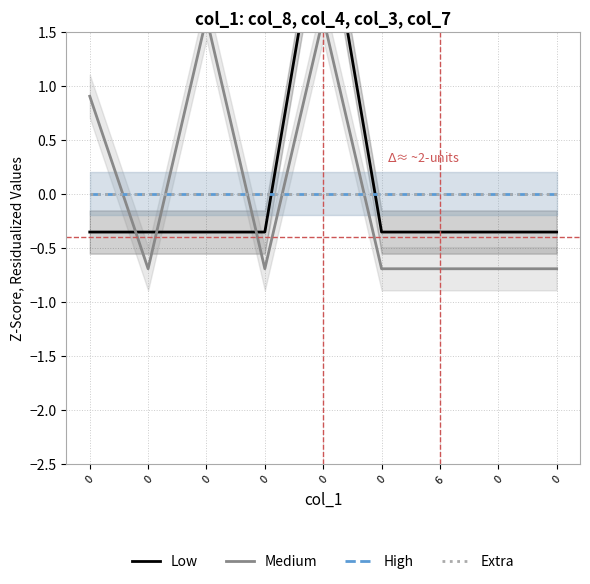

True or false: Extra has more than 2 interior local peaks.

False